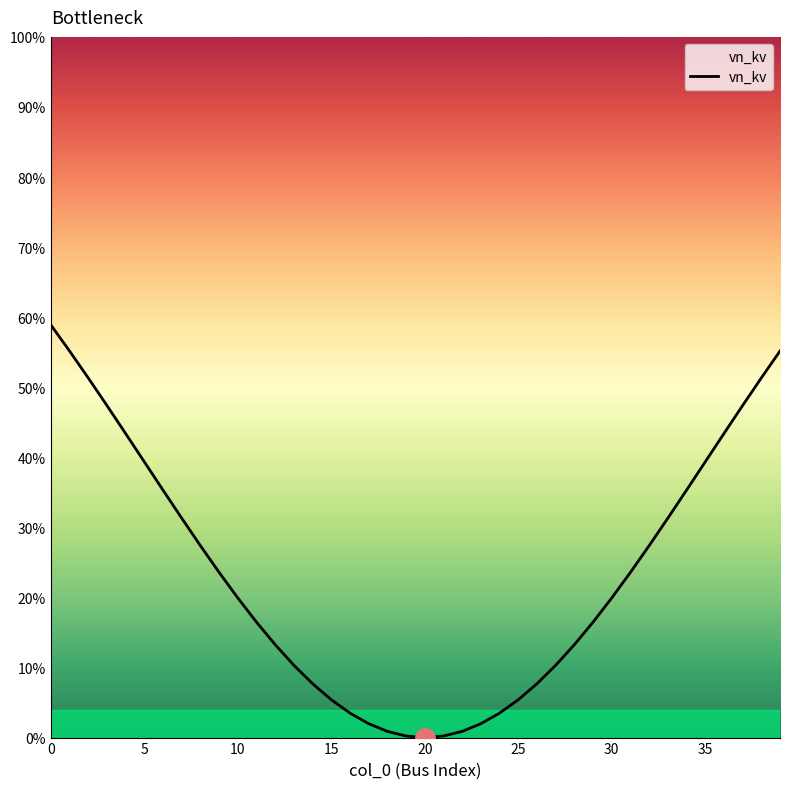

Count the number of data series in this chart.

1